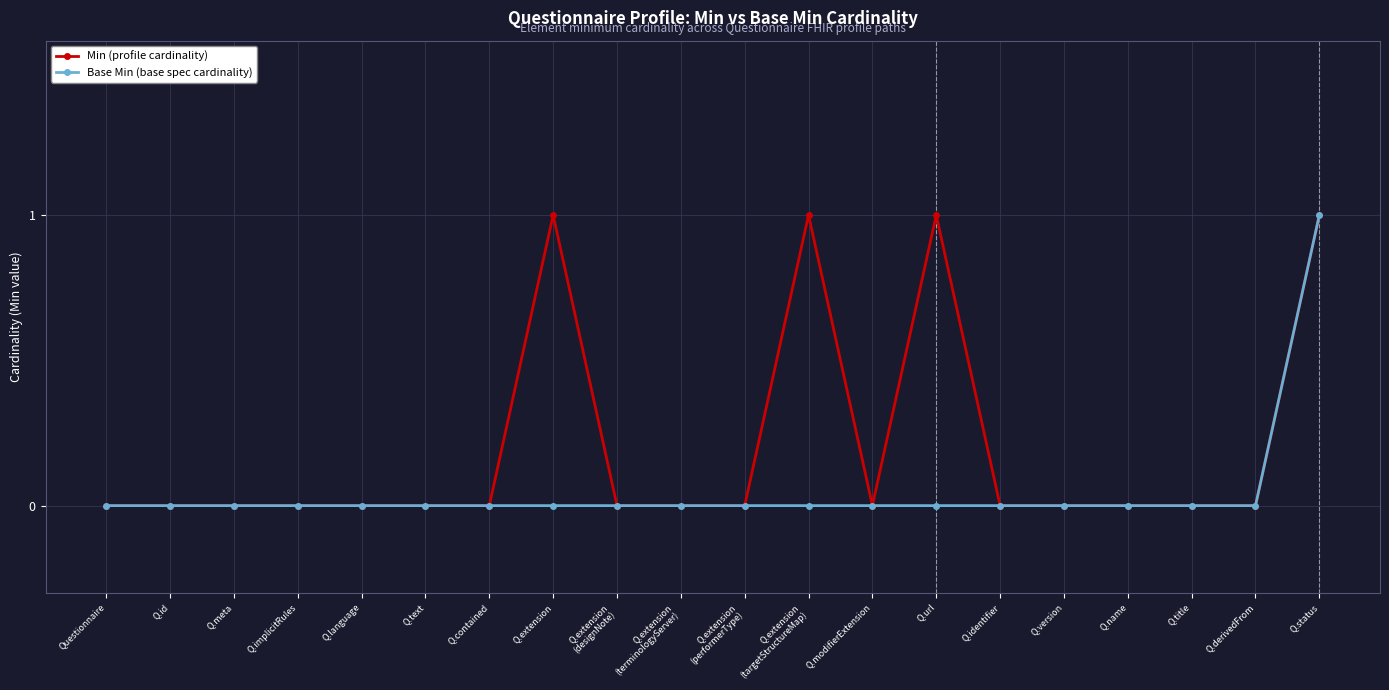

Read the Min (profile cardinality) value at Q.url.

1